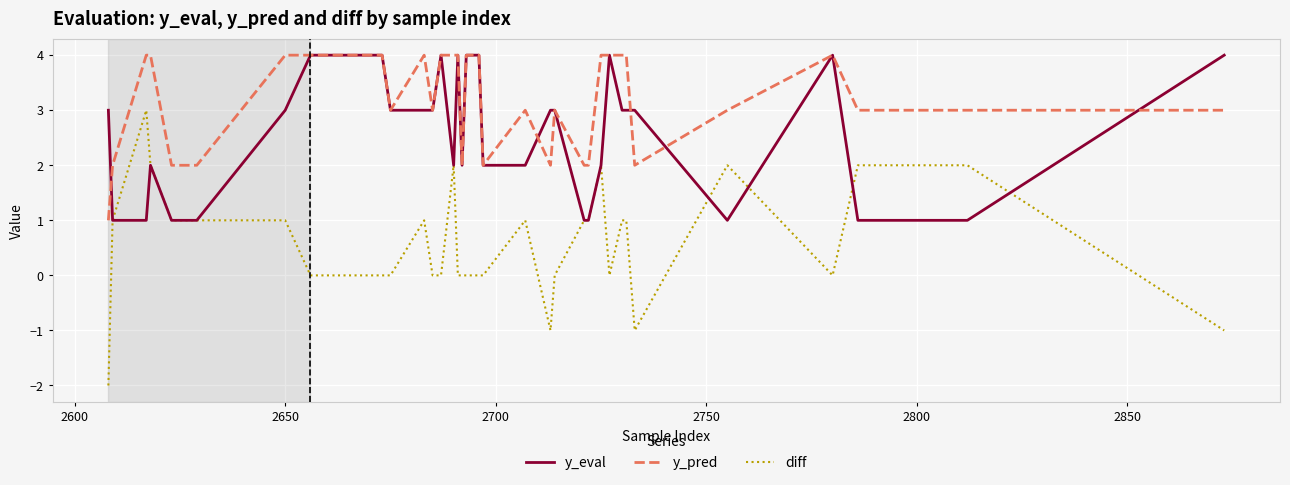

What is the highest value of the y_pred series?

4